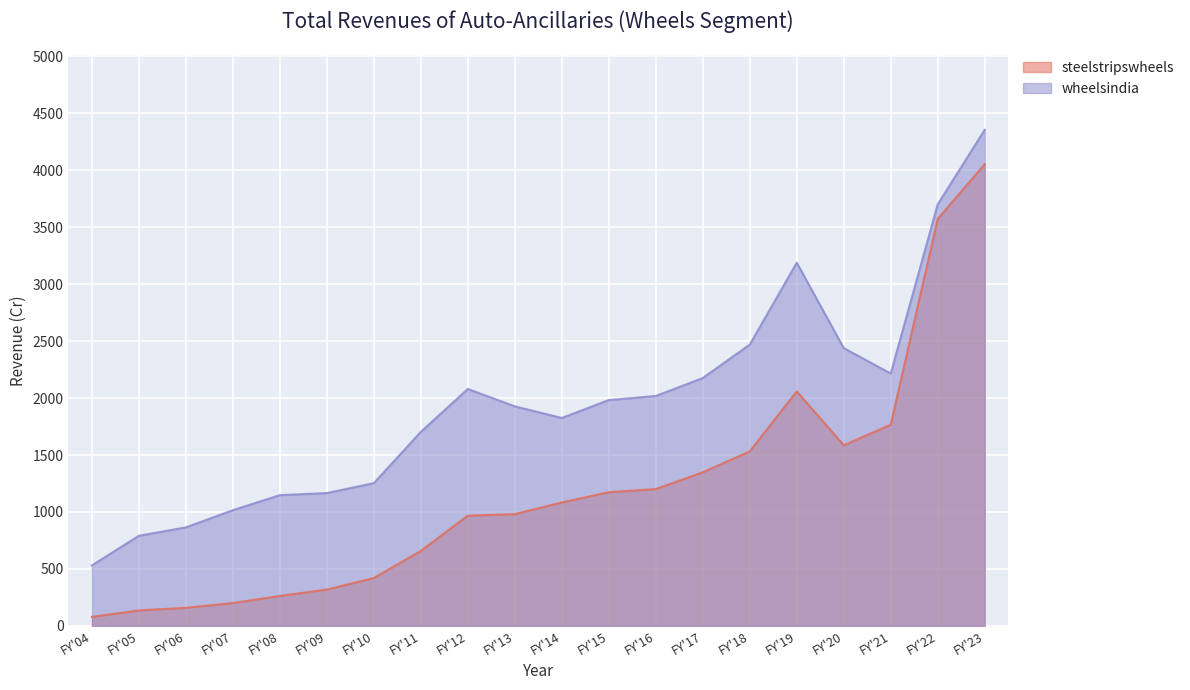

What is the total value across all series at FY'20?

4024.2